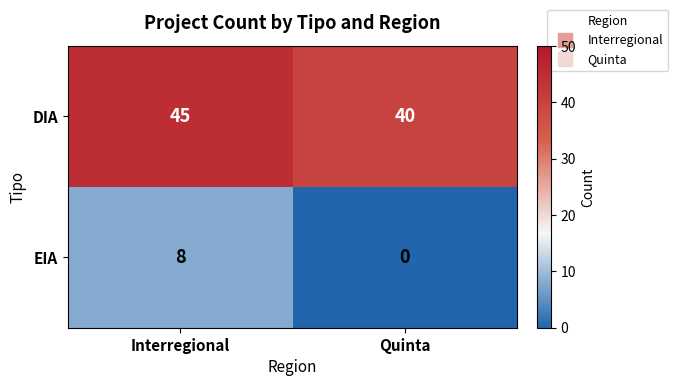

The value of DIA at Interregional is 15. True or false?

False